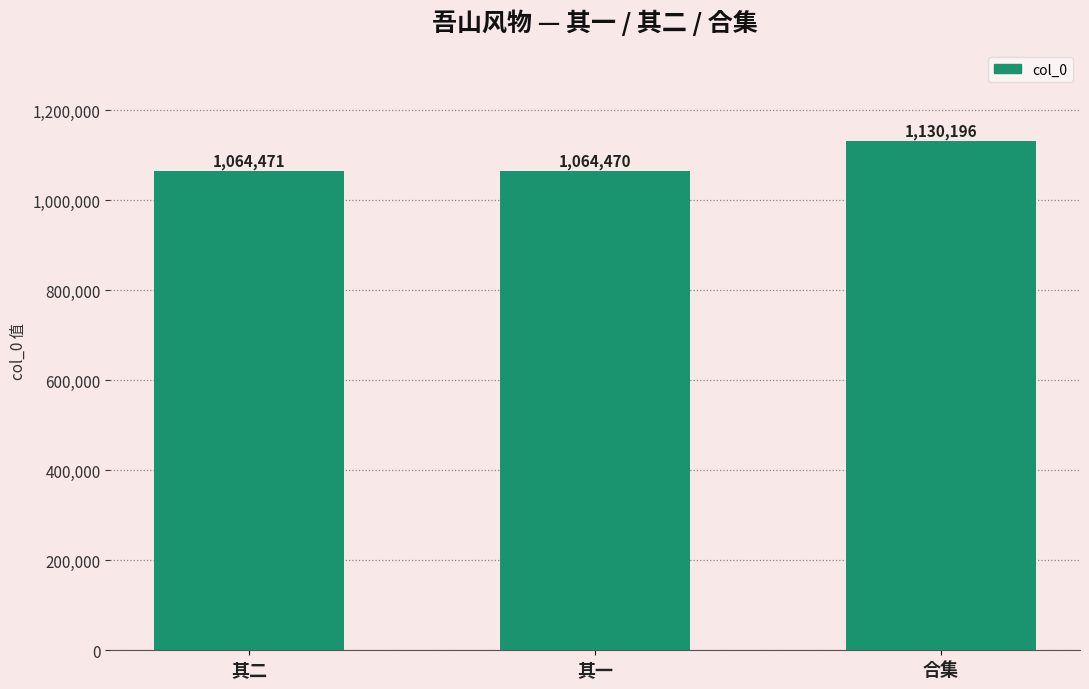

The value at 其一 is 1389973. True or false?

False